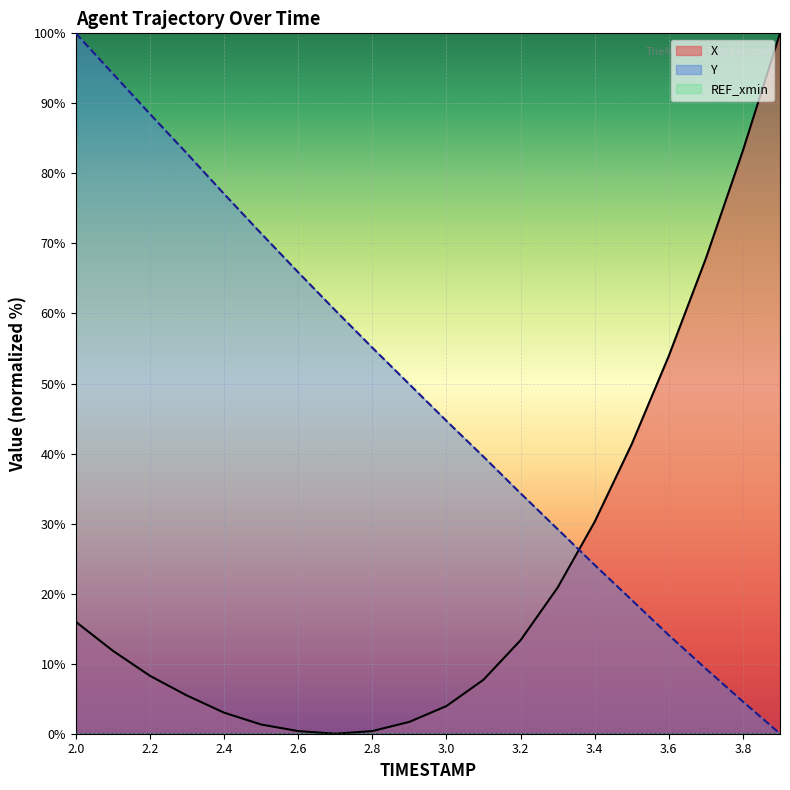

True or false: X has a value of 100.0 at 3.9.

True